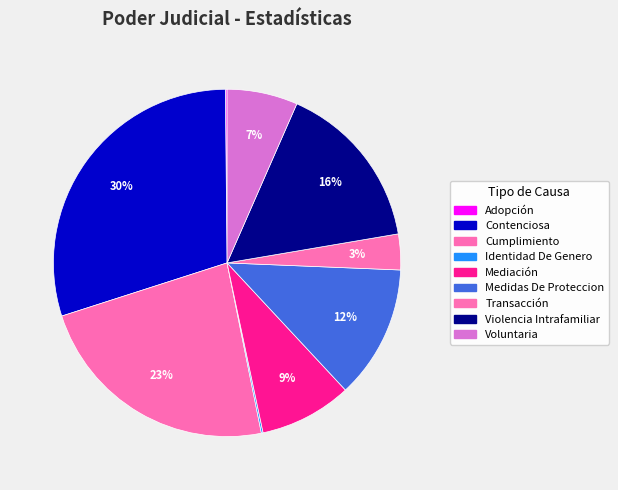

What portion of the pie excludes Mediación?

91.4%